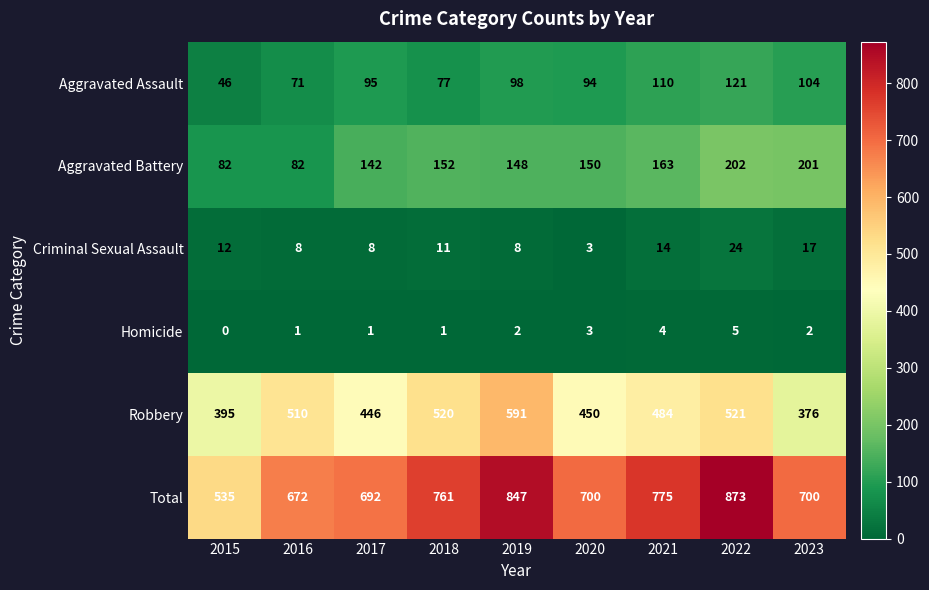

Which series changed the most between 2016 and 2021?

Total